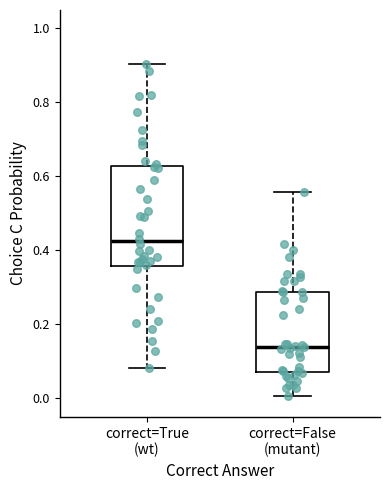

Which box has the lowest median line?

correct=False (mutant)